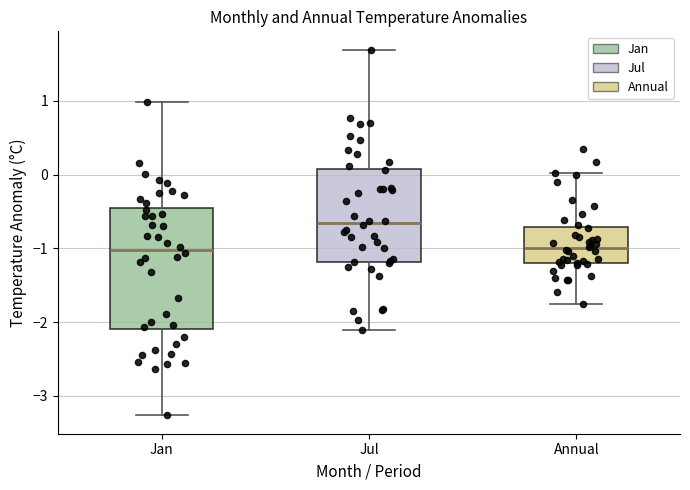

Where does the upper whisker of the box for Jul end on the y-axis? The values are not printed on the chart, so give them approximately, as read against the axis.

1.7